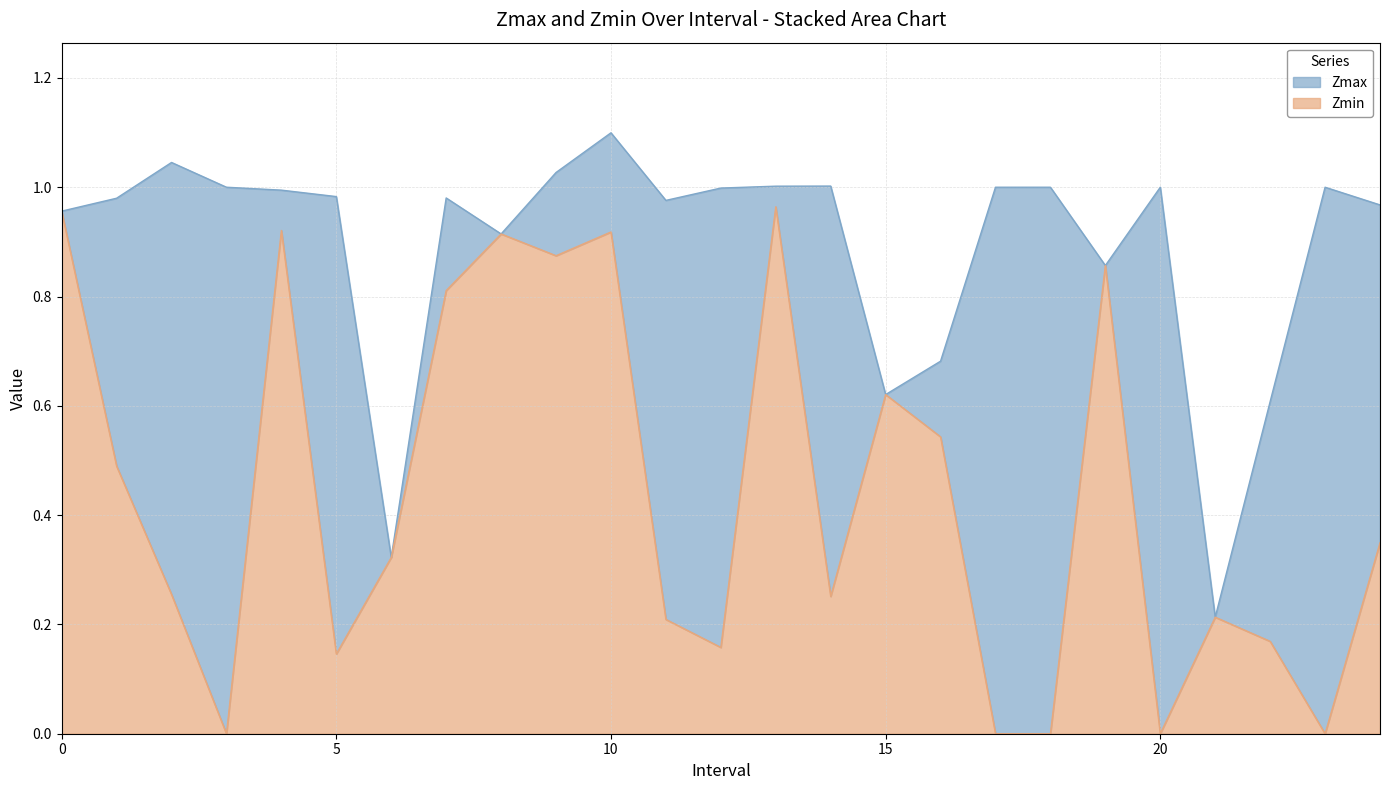

Reading left to right, what are all the values shown in this chart?

Zmax: 0.0=1.0	1.0=1.0	2.0=1.0	3.0=1.0	4.0=1.0	5.0=1.0	6.0=0.3	7.0=1.0	8.0=0.9	9.0=1.0	10.0=1.1	11.0=1.0	12.0=1.0	13.0=1.0	14.0=1.0	15.0=0.6	16.0=0.7	17.0=1.0	18.0=1.0	19.0=0.9	20.0=1.0	21.0=0.2	22.0=0.6	23.0=1.0	24.0=1.0
Zmin: 0.0=1.0	1.0=0.5	2.0=0.3	3.0=0.0	4.0=0.9	5.0=0.1	6.0=0.3	7.0=0.8	8.0=0.9	9.0=0.9	10.0=0.9	11.0=0.2	12.0=0.2	13.0=1.0	14.0=0.3	15.0=0.6	16.0=0.5	17.0=0.0	18.0=0.0	19.0=0.9	20.0=0.0	21.0=0.2	22.0=0.2	23.0=0.0	24.0=0.3